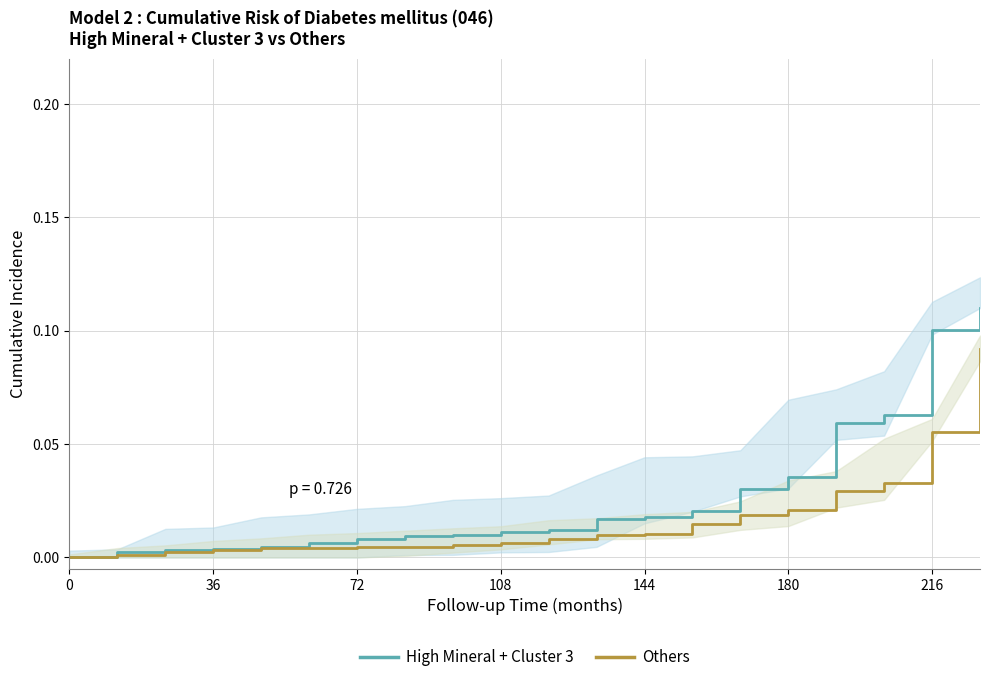

True or false: High Mineral + Cluster 3 and Others cross at least once.

False